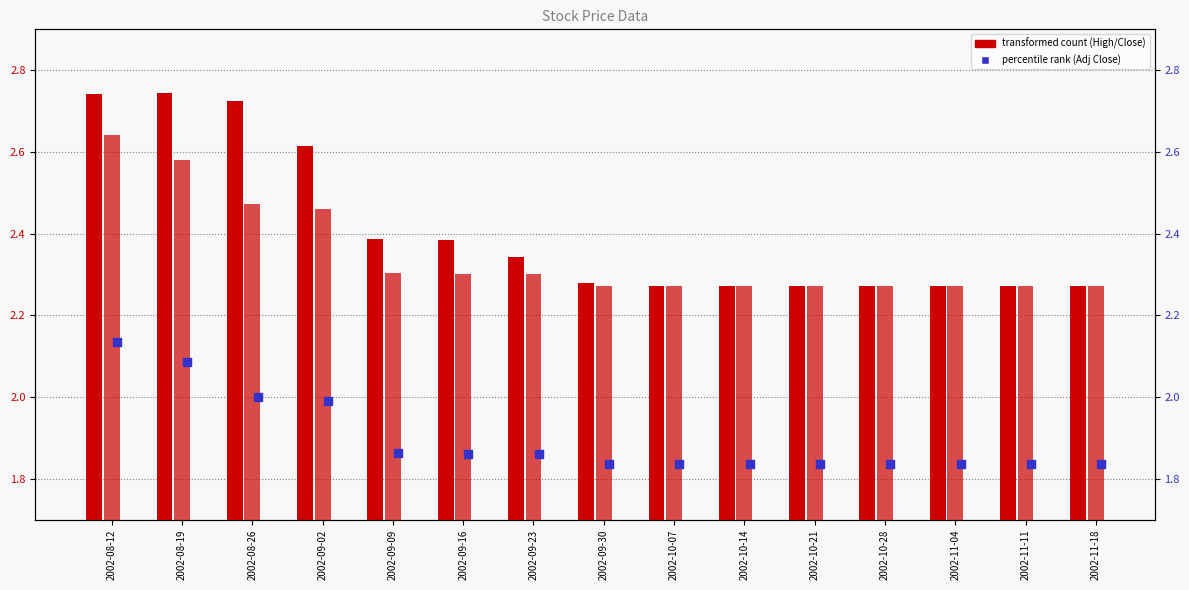

Which series contains the highest Y value?

High